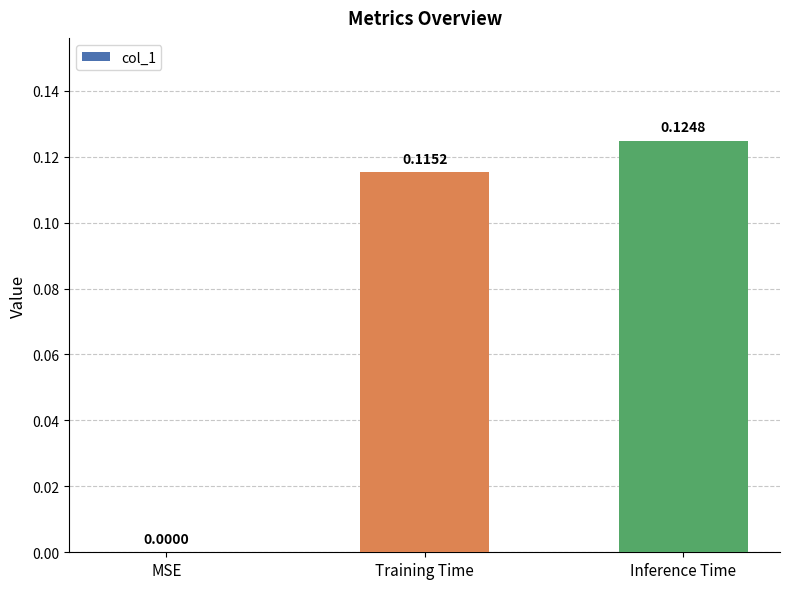

How many positive values are there?

2